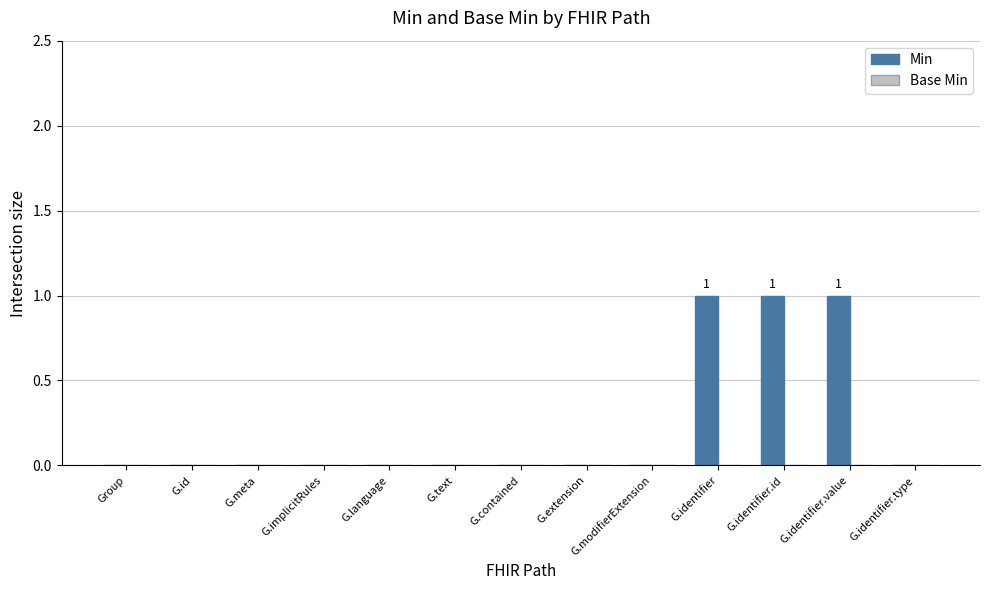

What is the change in value from G.meta to G.identifier.value?

+1